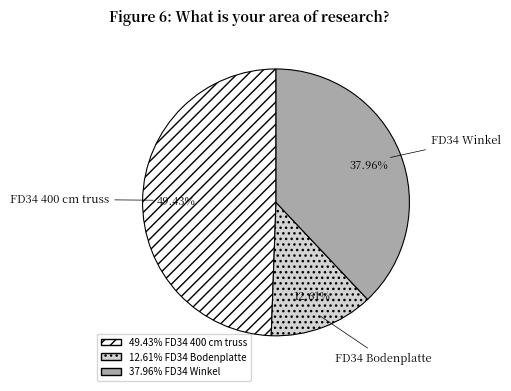

Is the sum of FD34 400 cm truss and FD34 Bodenplatte greater than half?

Yes